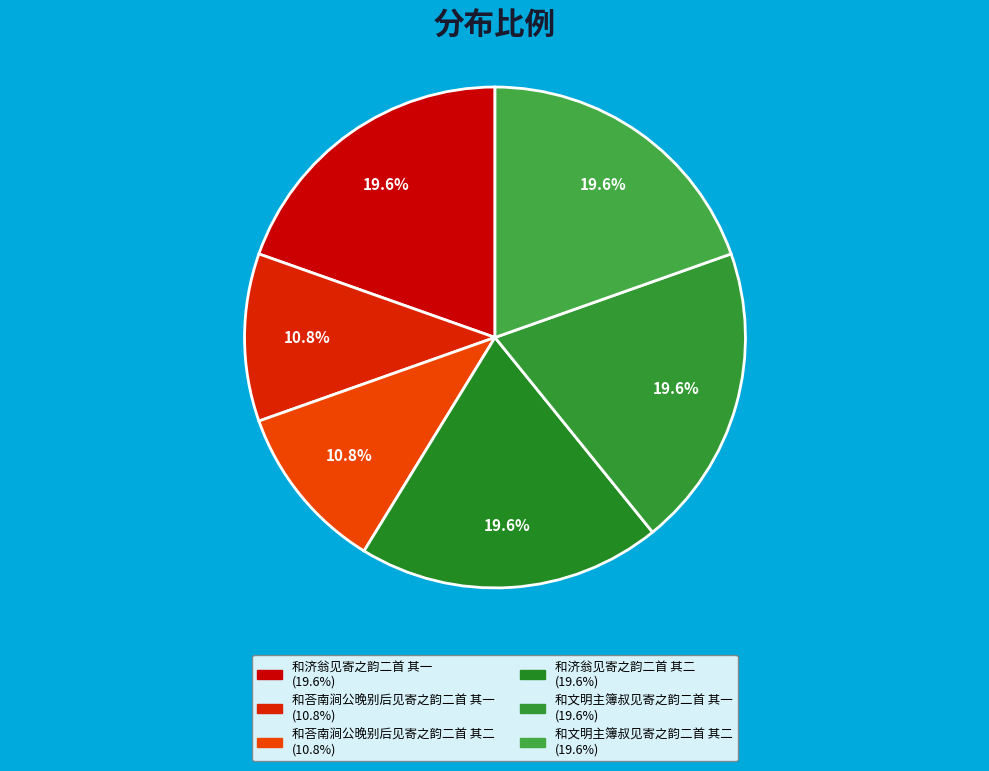

How many slices are in this pie chart?

6